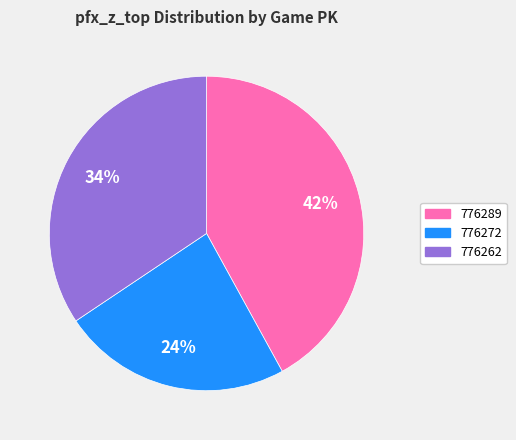

Rank the categories by value from highest to lowest.

776289, 776262, 776272